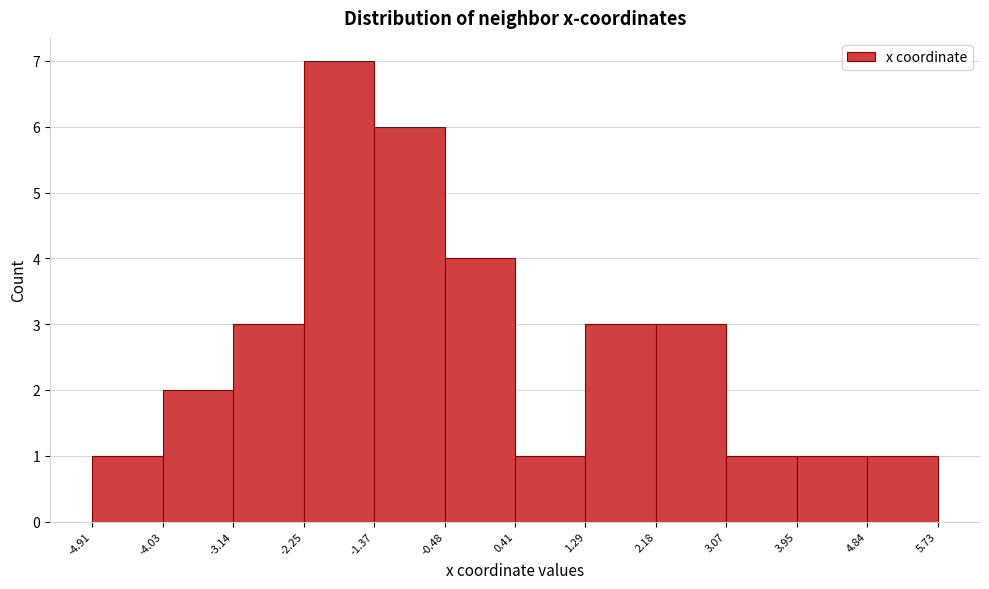

Reading left to right, list every bar in this chart as the range it spans on the x-axis followed by its height. The values are not printed on the chart, so give them approximately, as read against the axis.

-4.91 to -4.03: 1
-4.03 to -3.14: 2
-3.14 to -2.25: 3
-2.25 to -1.37: 7
-1.37 to -0.48: 6
-0.48 to 0.41: 4
0.41 to 1.29: 1
1.29 to 2.18: 3
2.18 to 3.07: 3
3.07 to 3.95: 1
3.95 to 4.84: 1
4.84 to 5.73: 1